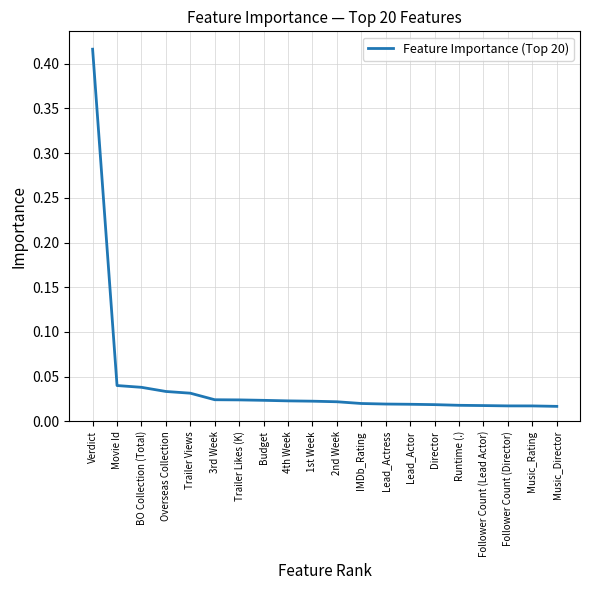

What position from the right is IMDb_Rating?

9